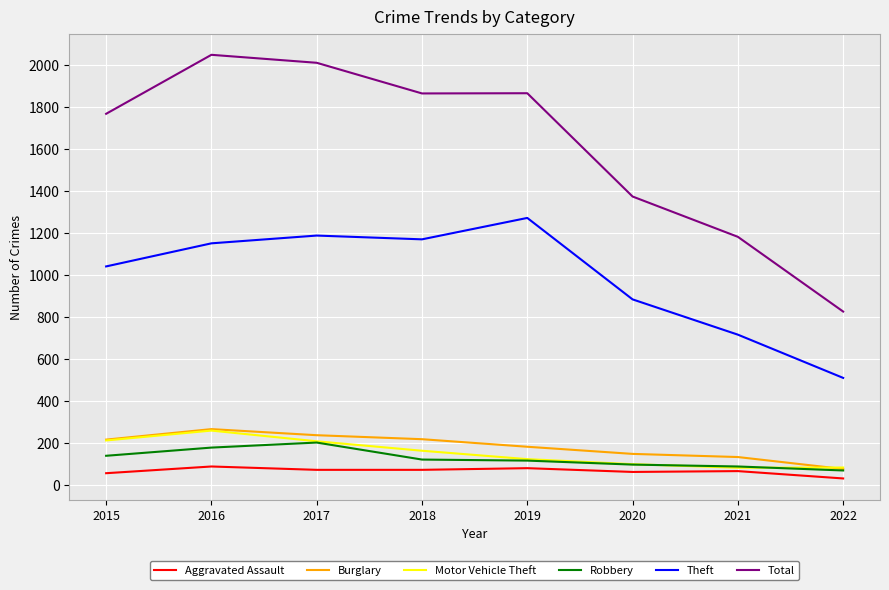

At which label does Burglary reach its peak?

2016